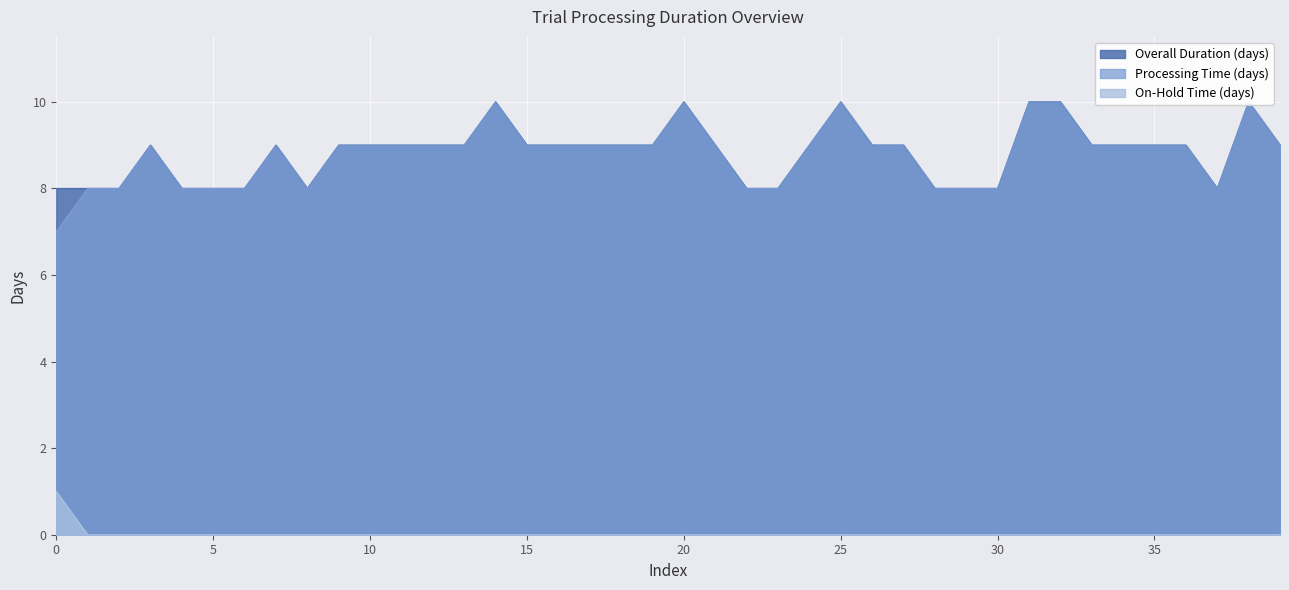

At which category does the chart reach its minimum across all series?

1